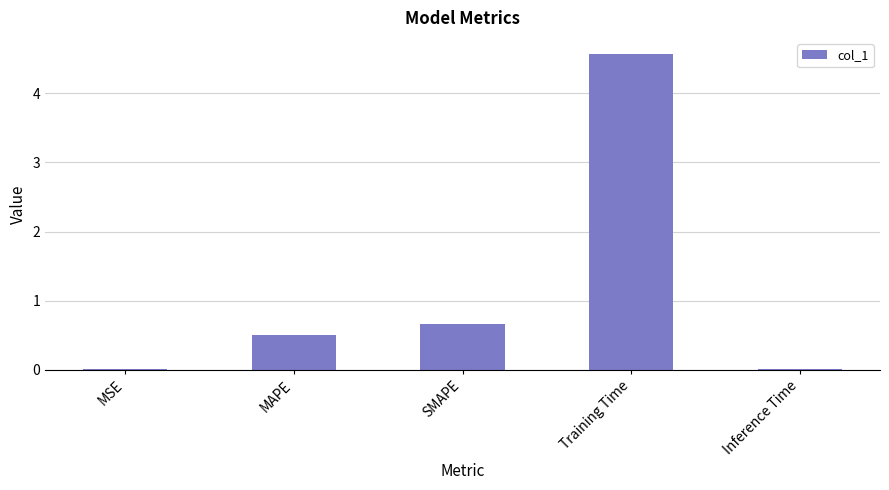

What is the sum of all values?

5.8